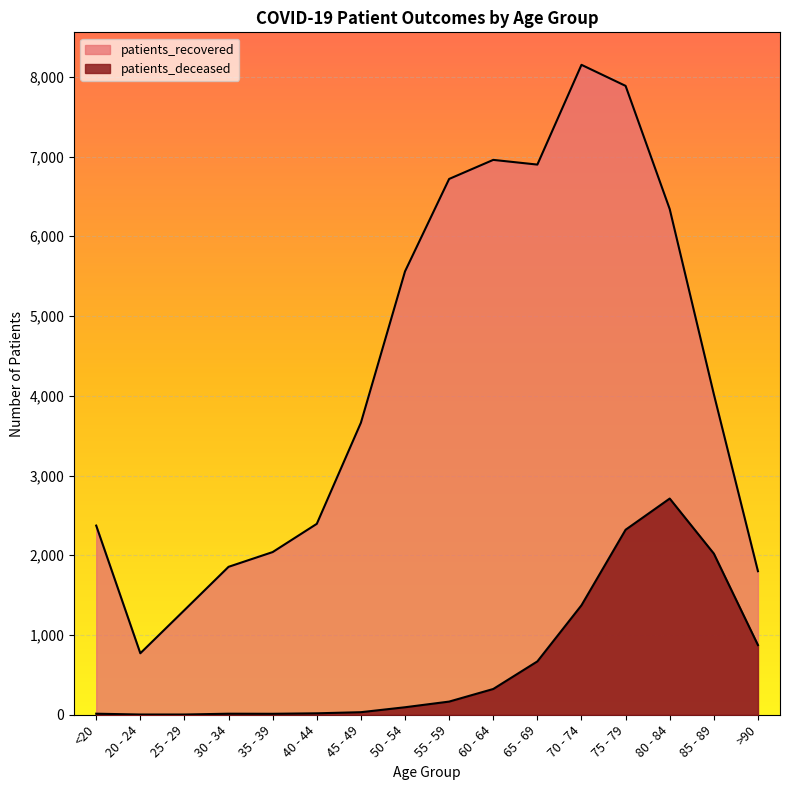

Between 40 - 44 and 80 - 84, which series saw the biggest shift?

patients_recovered